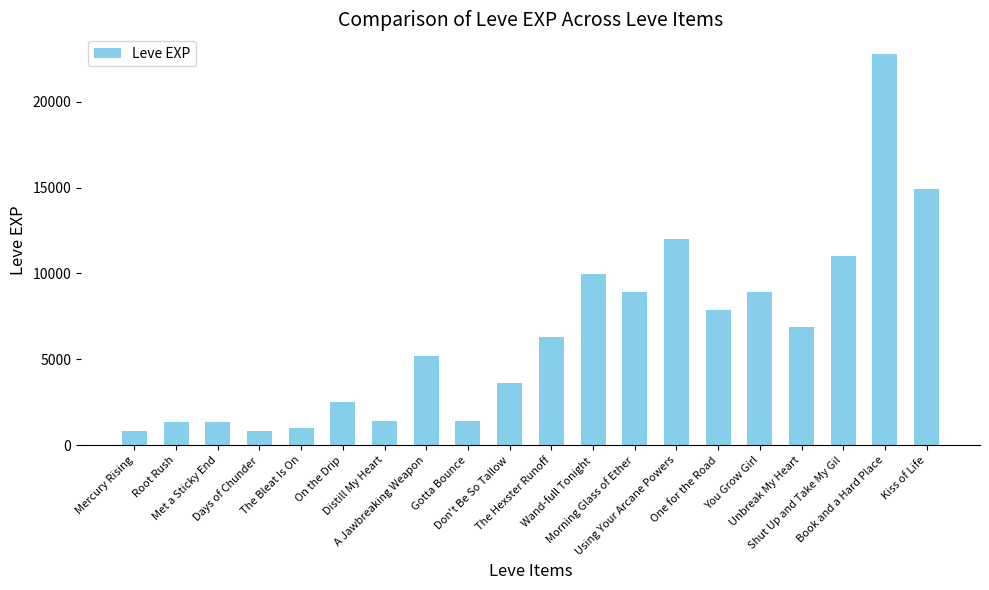

Are the bars horizontal?

No